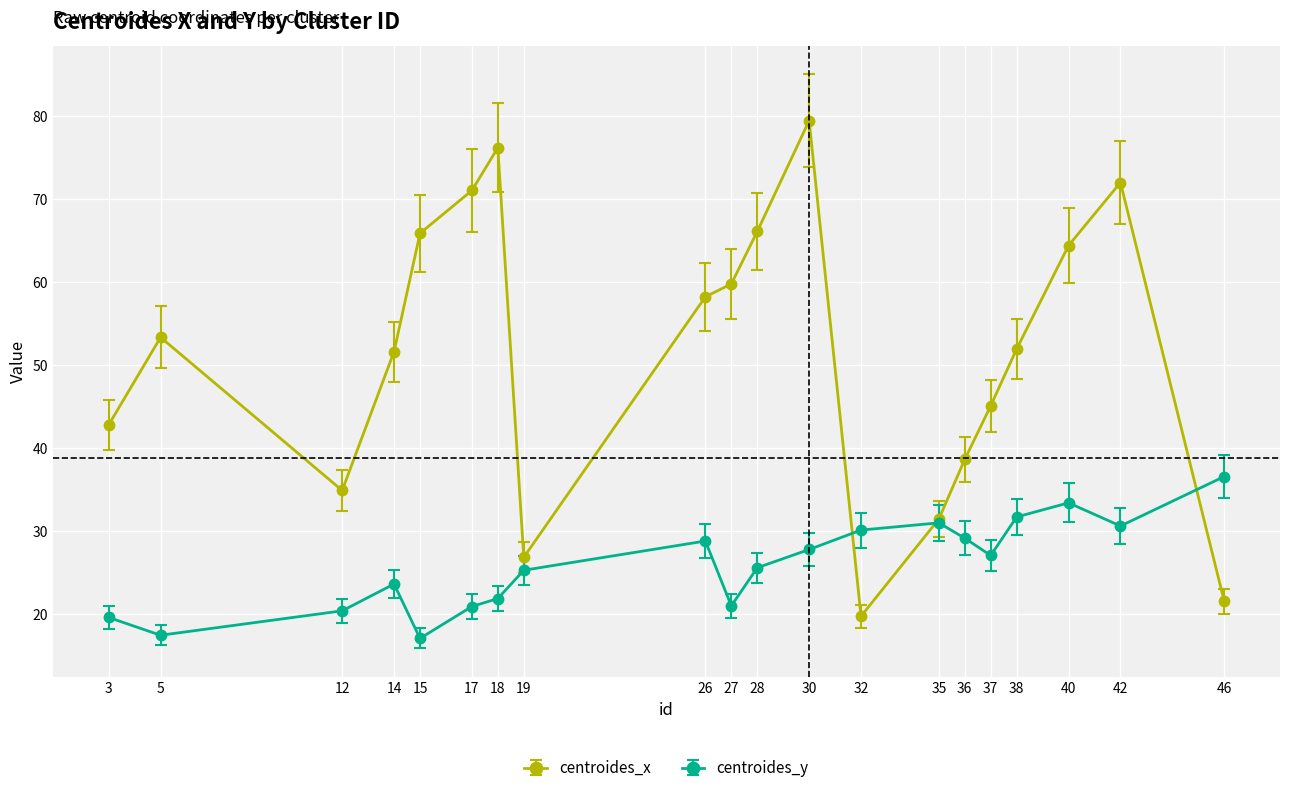

What is the value of the centroides_y point at the 18th from the left?

33.4